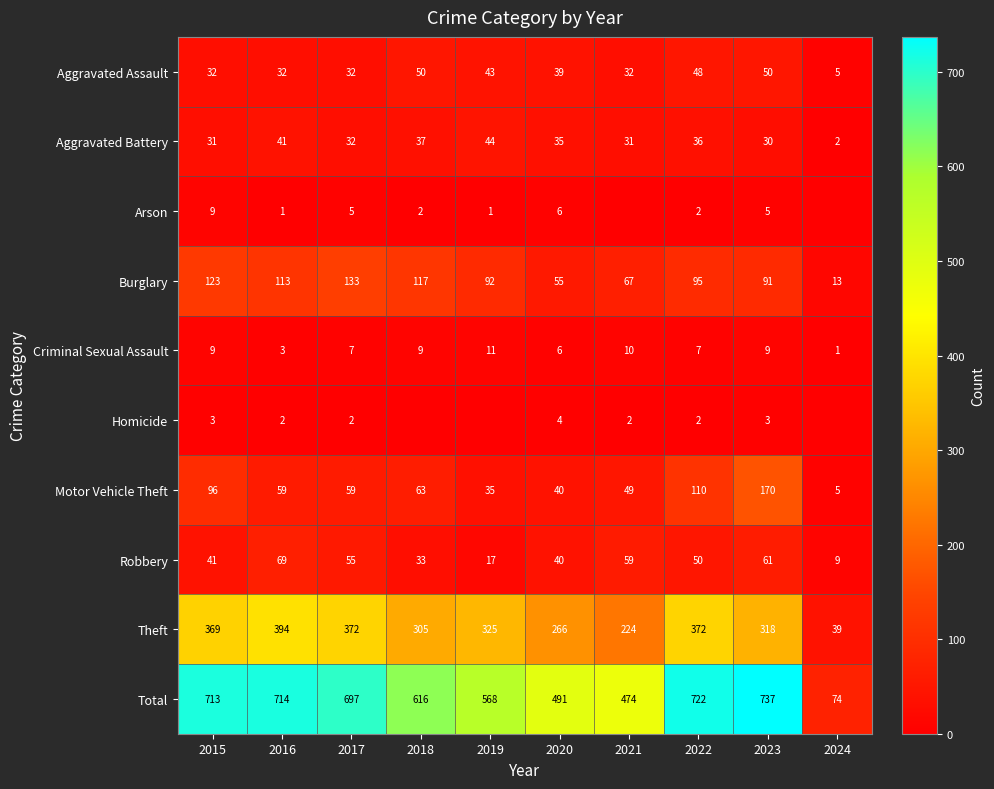

True or false: Robbery has a value of 24 at 2023.

False